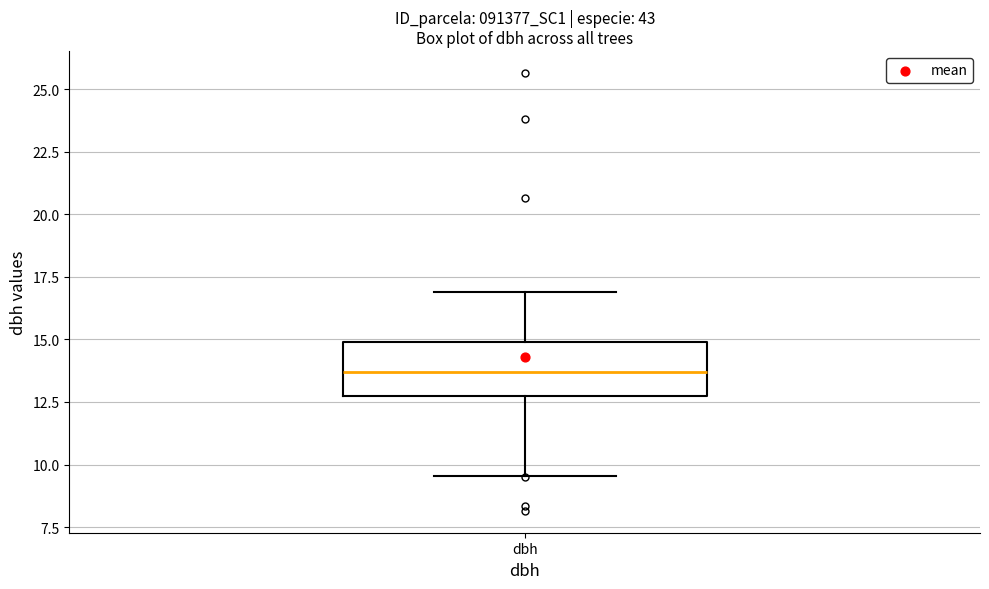

Read this box plot against the y-axis: the position of the median line, the range covered by the box, and the ends of both whiskers. The values are not printed on the chart, so give them approximately, as read against the axis.

median 13.5, box 13.0 to 15.0, whiskers 9.5 to 17.0